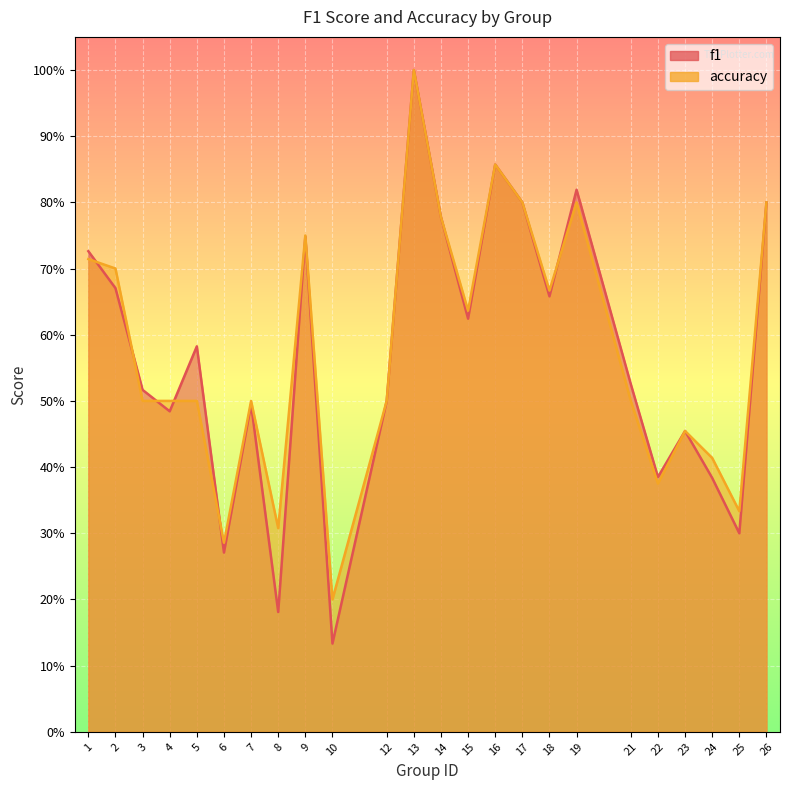

How many lines are shown in the chart?

2